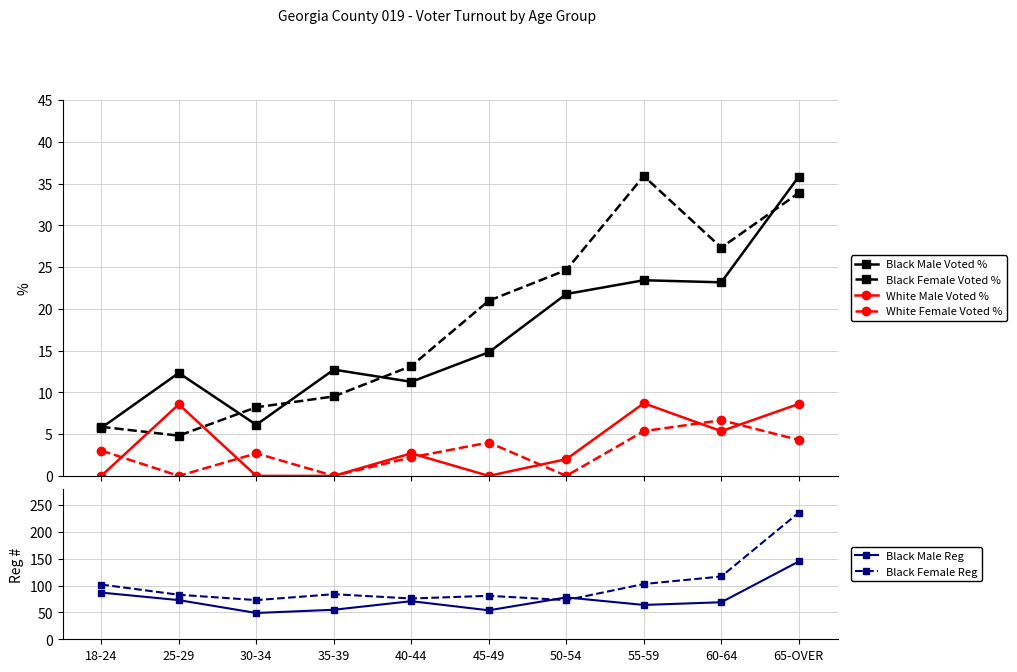

What is the total value across all series at 55-59?

240.4